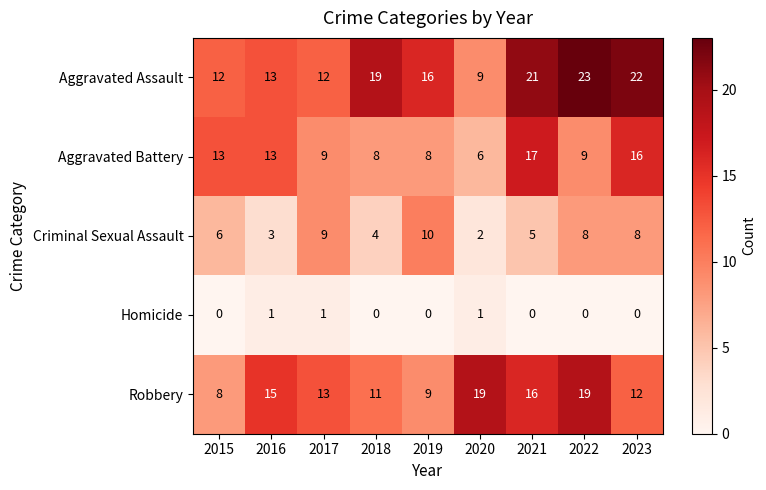

Where does the Aggravated Assault series first go above 16?

2018